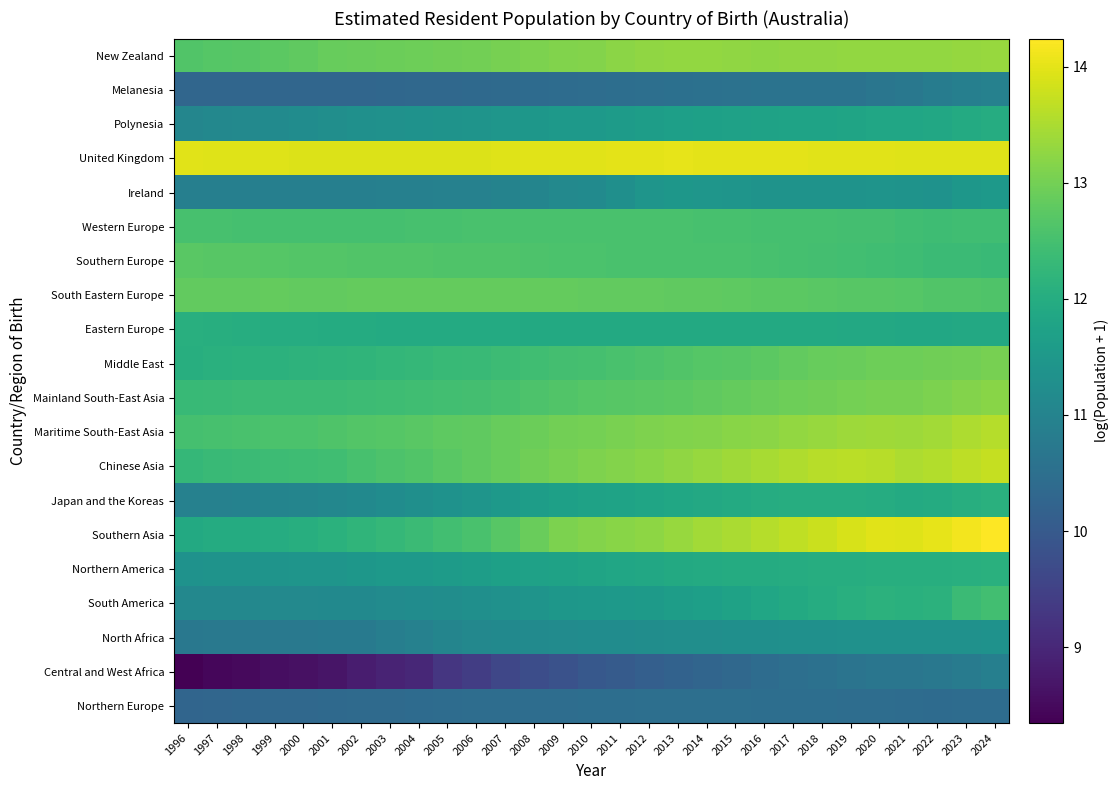

Reading left to right, what are all the values shown in this chart?

New Zealand: 1996=12.7	1997=12.7	1998=12.7	1999=12.8	2000=12.8	2001=12.9	2002=12.9	2003=12.9	2004=12.9	2005=13.0	2006=13.0	2007=13.0	2008=13.1	2009=13.1	2010=13.2	2011=13.2	2012=13.3	2013=13.3	2014=13.3	2015=13.3	2016=13.3	2017=13.3	2018=13.3	2019=13.3	2020=13.3	2021=13.3	2022=13.3	2023=13.3	2024=13.3
Melanesia: 1996=10.3	1997=10.3	1998=10.3	1999=10.3	2000=10.3	2001=10.3	2002=10.3	2003=10.3	2004=10.3	2005=10.3	2006=10.4	2007=10.4	2008=10.4	2009=10.4	2010=10.5	2011=10.5	2012=10.5	2013=10.5	2014=10.5	2015=10.6	2016=10.6	2017=10.6	2018=10.6	2019=10.6	2020=10.7	2021=10.7	2022=10.8	2023=10.9	2024=10.9
Polynesia: 1996=11.1	1997=11.1	1998=11.1	1999=11.2	2000=11.2	2001=11.3	2002=11.3	2003=11.3	2004=11.4	2005=11.4	2006=11.4	2007=11.4	2008=11.5	2009=11.5	2010=11.5	2011=11.6	2012=11.6	2013=11.7	2014=11.7	2015=11.7	2016=11.7	2017=11.8	2018=11.8	2019=11.8	2020=11.8	2021=11.8	2022=11.9	2023=12.0	2024=12.0
United Kingdom: 1996=14.0	1997=14.0	1998=14.0	1999=13.9	2000=13.9	2001=13.9	2002=13.9	2003=13.9	2004=13.9	2005=13.9	2006=13.9	2007=14.0	2008=14.0	2009=14.0	2010=14.0	2011=14.0	2012=14.0	2013=14.0	2014=14.0	2015=14.0	2016=14.0	2017=14.0	2018=14.0	2019=14.0	2020=14.0	2021=14.0	2022=14.0	2023=14.0	2024=14.0
Ireland: 1996=10.9	1997=10.9	1998=10.9	1999=10.9	2000=10.9	2001=10.9	2002=10.9	2003=10.9	2004=10.9	2005=10.9	2006=10.9	2007=11.0	2008=11.0	2009=11.1	2010=11.2	2011=11.3	2012=11.4	2013=11.5	2014=11.5	2015=11.4	2016=11.4	2017=11.4	2018=11.4	2019=11.4	2020=11.4	2021=11.4	2022=11.4	2023=11.5	2024=11.5
Western Europe: 1996=12.5	1997=12.5	1998=12.5	1999=12.5	2000=12.5	2001=12.5	2002=12.5	2003=12.5	2004=12.5	2005=12.5	2006=12.5	2007=12.5	2008=12.6	2009=12.6	2010=12.6	2011=12.6	2012=12.6	2013=12.6	2014=12.5	2015=12.5	2016=12.5	2017=12.5	2018=12.5	2019=12.5	2020=12.5	2021=12.4	2022=12.4	2023=12.4	2024=12.4
Southern Europe: 1996=12.7	1997=12.7	1998=12.7	1999=12.7	2000=12.7	2001=12.7	2002=12.7	2003=12.6	2004=12.6	2005=12.6	2006=12.6	2007=12.6	2008=12.6	2009=12.6	2010=12.6	2011=12.6	2012=12.6	2013=12.6	2014=12.6	2015=12.5	2016=12.5	2017=12.5	2018=12.5	2019=12.5	2020=12.4	2021=12.4	2022=12.4	2023=12.4	2024=12.4
South Eastern Europe: 1996=12.8	1997=12.8	1998=12.8	1999=12.8	2000=12.8	2001=12.8	2002=12.8	2003=12.9	2004=12.9	2005=12.9	2006=12.9	2007=12.9	2008=12.8	2009=12.8	2010=12.8	2011=12.8	2012=12.8	2013=12.8	2014=12.8	2015=12.8	2016=12.8	2017=12.8	2018=12.7	2019=12.7	2020=12.7	2021=12.7	2022=12.7	2023=12.6	2024=12.6
Eastern Europe: 1996=12.1	1997=12.0	1998=12.0	1999=12.0	2000=12.0	2001=12.0	2002=12.0	2003=12.0	2004=12.0	2005=12.0	2006=12.0	2007=11.9	2008=11.9	2009=11.9	2010=11.9	2011=11.9	2012=11.9	2013=11.9	2014=11.9	2015=11.9	2016=11.9	2017=11.9	2018=11.9	2019=11.9	2020=11.9	2021=11.9	2022=11.9	2023=11.9	2024=11.9
Middle East: 1996=12.0	1997=12.1	1998=12.1	1999=12.1	2000=12.2	2001=12.2	2002=12.2	2003=12.3	2004=12.3	2005=12.3	2006=12.3	2007=12.4	2008=12.4	2009=12.5	2010=12.5	2011=12.5	2012=12.6	2013=12.6	2014=12.7	2015=12.7	2016=12.8	2017=12.8	2018=12.9	2019=12.9	2020=12.9	2021=12.9	2022=13.0	2023=13.0	2024=13.0
Mainland South-East Asia: 1996=12.3	1997=12.3	1998=12.4	1999=12.4	2000=12.4	2001=12.4	2002=12.4	2003=12.4	2004=12.4	2005=12.5	2006=12.5	2007=12.5	2008=12.6	2009=12.6	2010=12.7	2011=12.7	2012=12.7	2013=12.8	2014=12.8	2015=12.8	2016=12.9	2017=12.9	2018=13.0	2019=13.0	2020=13.0	2021=13.0	2022=13.1	2023=13.1	2024=13.2
Maritime South-East Asia: 1996=12.5	1997=12.5	1998=12.5	1999=12.6	2000=12.6	2001=12.6	2002=12.7	2003=12.7	2004=12.7	2005=12.8	2006=12.8	2007=12.9	2008=12.9	2009=13.0	2010=13.0	2011=13.1	2012=13.1	2013=13.1	2014=13.2	2015=13.2	2016=13.2	2017=13.3	2018=13.3	2019=13.4	2020=13.4	2021=13.4	2022=13.4	2023=13.5	2024=13.6
Chinese Asia: 1996=12.3	1997=12.3	1998=12.4	1999=12.4	2000=12.4	2001=12.4	2002=12.5	2003=12.6	2004=12.7	2005=12.7	2006=12.8	2007=12.9	2008=13.0	2009=13.0	2010=13.1	2011=13.1	2012=13.2	2013=13.3	2014=13.3	2015=13.4	2016=13.5	2017=13.5	2018=13.6	2019=13.6	2020=13.6	2021=13.5	2022=13.6	2023=13.7	2024=13.7
Japan and the Koreas: 1996=10.9	1997=10.9	1998=11.0	1999=11.0	2000=11.0	2001=11.1	2002=11.1	2003=11.2	2004=11.3	2005=11.3	2006=11.4	2007=11.5	2008=11.6	2009=11.7	2010=11.7	2011=11.8	2012=11.8	2013=11.9	2014=11.9	2015=11.9	2016=12.0	2017=12.0	2018=12.0	2019=12.0	2020=12.0	2021=11.9	2022=12.0	2023=12.0	2024=12.1
Southern Asia: 1996=11.9	1997=12.0	1998=12.0	1999=12.0	2000=12.0	2001=12.1	2002=12.2	2003=12.3	2004=12.4	2005=12.5	2006=12.6	2007=12.7	2008=12.9	2009=13.1	2010=13.2	2011=13.2	2012=13.3	2013=13.3	2014=13.4	2015=13.5	2016=13.6	2017=13.7	2018=13.8	2019=13.9	2020=14.0	2021=14.0	2022=14.0	2023=14.2	2024=14.2
Northern America: 1996=11.3	1997=11.4	1998=11.4	1999=11.4	2000=11.4	2001=11.4	2002=11.5	2003=11.5	2004=11.5	2005=11.6	2006=11.6	2007=11.7	2008=11.7	2009=11.7	2010=11.8	2011=11.8	2012=11.9	2013=11.9	2014=11.9	2015=12.0	2016=12.0	2017=12.0	2018=12.0	2019=12.0	2020=12.0	2021=12.0	2022=12.0	2023=12.1	2024=12.1
South America: 1996=11.1	1997=11.1	1998=11.1	1999=11.1	2000=11.1	2001=11.1	2002=11.2	2003=11.2	2004=11.2	2005=11.2	2006=11.3	2007=11.3	2008=11.4	2009=11.5	2010=11.5	2011=11.5	2012=11.6	2013=11.6	2014=11.7	2015=11.7	2016=11.8	2017=11.9	2018=12.0	2019=12.1	2020=12.1	2021=12.1	2022=12.1	2023=12.4	2024=12.5
North Africa: 1996=10.7	1997=10.7	1998=10.7	1999=10.7	2000=10.7	2001=10.8	2002=10.8	2003=10.9	2004=10.9	2005=11.0	2006=11.1	2007=11.1	2008=11.2	2009=11.2	2010=11.2	2011=11.2	2012=11.2	2013=11.3	2014=11.3	2015=11.3	2016=11.3	2017=11.3	2018=11.3	2019=11.3	2020=11.3	2021=11.3	2022=11.3	2023=11.3	2024=11.3
Central and West Africa: 1996=8.3	1997=8.4	1998=8.5	1999=8.6	2000=8.6	2001=8.7	2002=8.8	2003=8.9	2004=9.0	2005=9.3	2006=9.4	2007=9.6	2008=9.7	2009=9.8	2010=10.0	2011=10.0	2012=10.1	2013=10.2	2014=10.3	2015=10.3	2016=10.4	2017=10.5	2018=10.6	2019=10.6	2020=10.7	2021=10.7	2022=10.7	2023=10.8	2024=10.9
Northern Europe: 1996=10.3	1997=10.3	1998=10.3	1999=10.3	2000=10.3	2001=10.4	2002=10.4	2003=10.4	2004=10.4	2005=10.4	2006=10.4	2007=10.4	2008=10.5	2009=10.5	2010=10.5	2011=10.5	2012=10.5	2013=10.5	2014=10.5	2015=10.5	2016=10.5	2017=10.5	2018=10.5	2019=10.5	2020=10.5	2021=10.4	2022=10.4	2023=10.4	2024=10.4